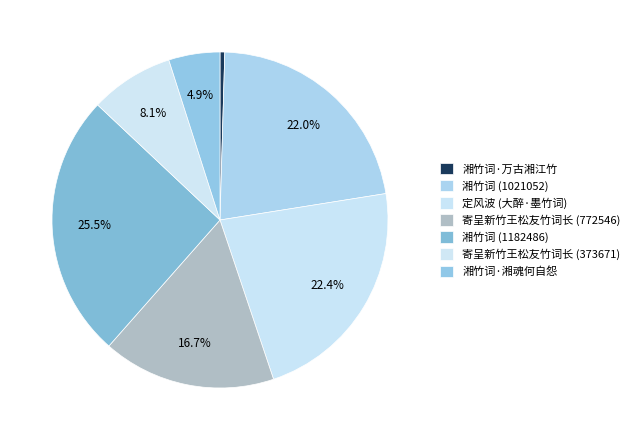

How many segments does this pie chart have?

7